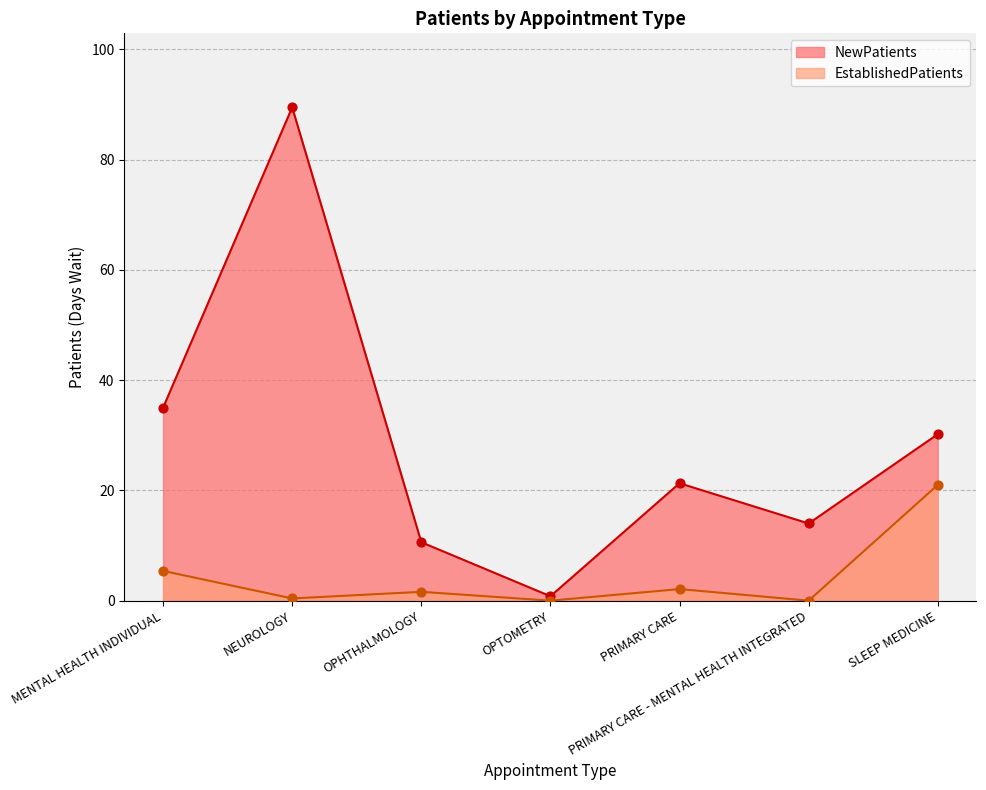

At how many categories does at least one series exceed 45?

1